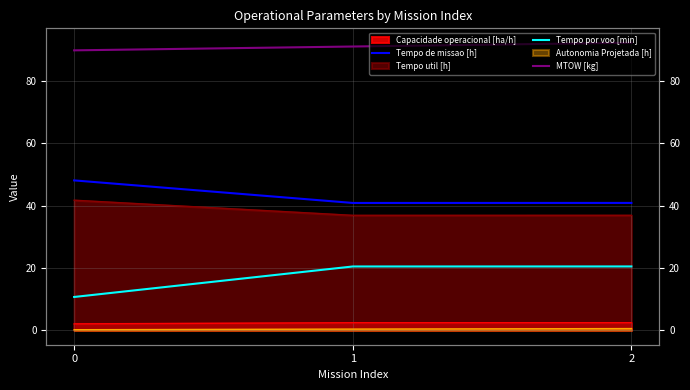

What is the maximum value shown in the chart?

92.3